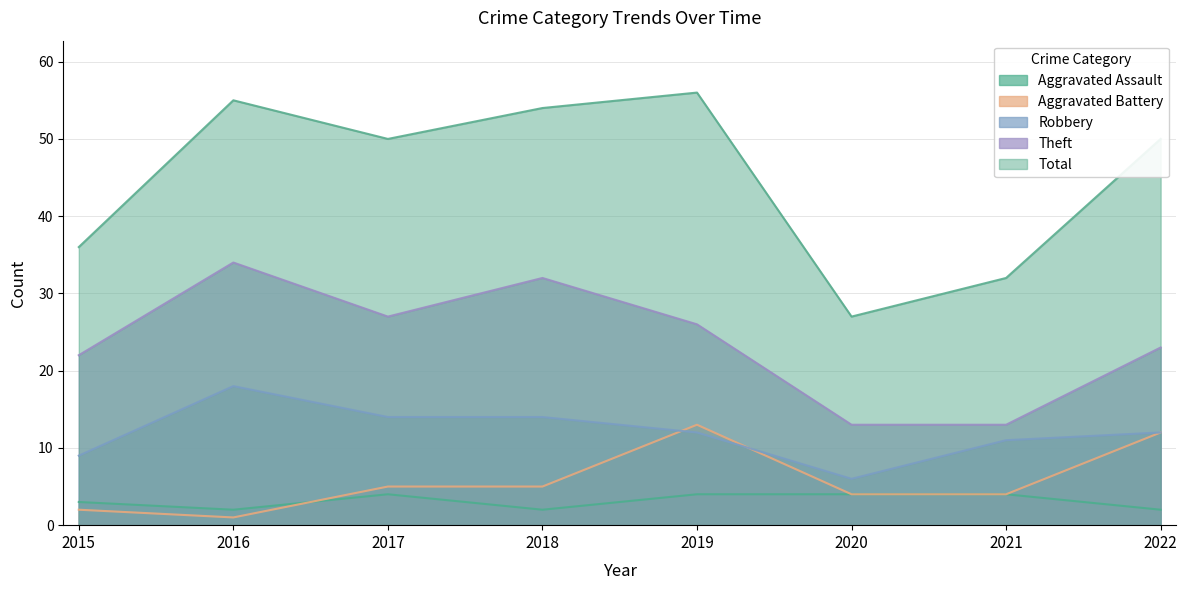

Which series has the largest range (max minus min)?

Total